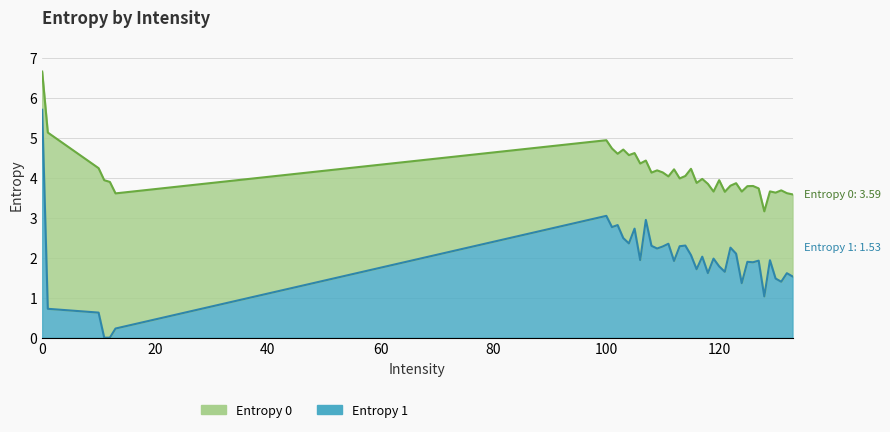

What is the maximum value for Entropy 1?

5.7